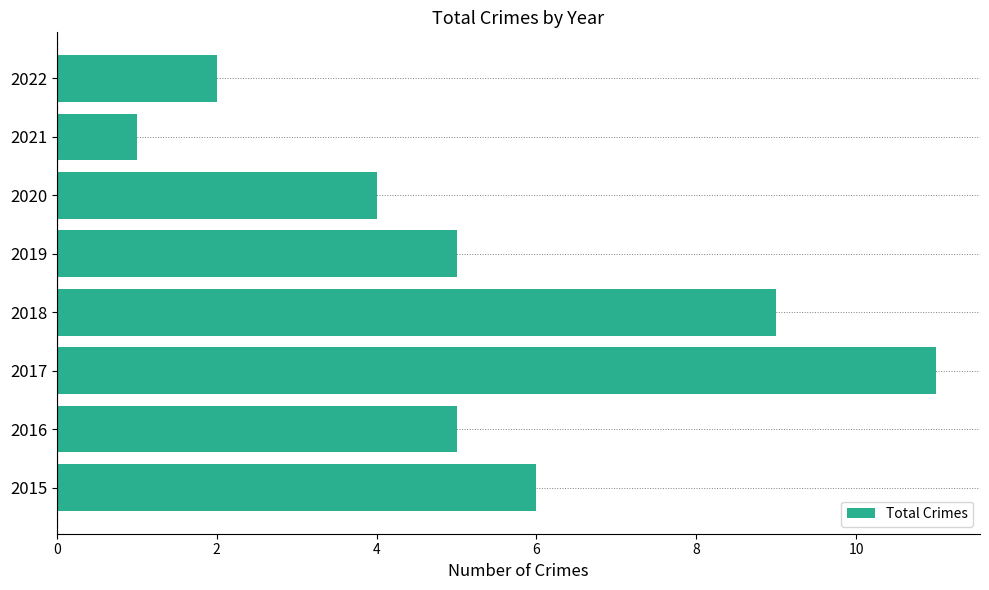

Which label corresponds to the largest value in the chart?

2017